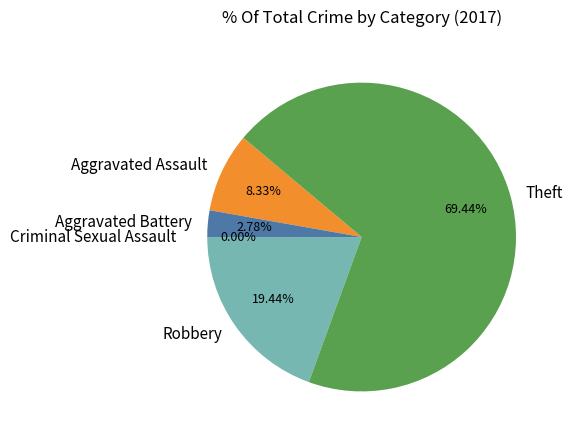

Does Theft represent more than half of the total?

Yes